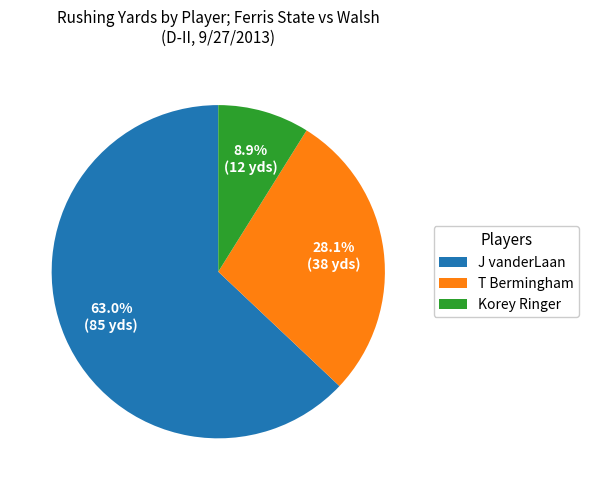

Approximately how many times larger is the value at Korey Ringer compared to J vanderLaan?

0.1